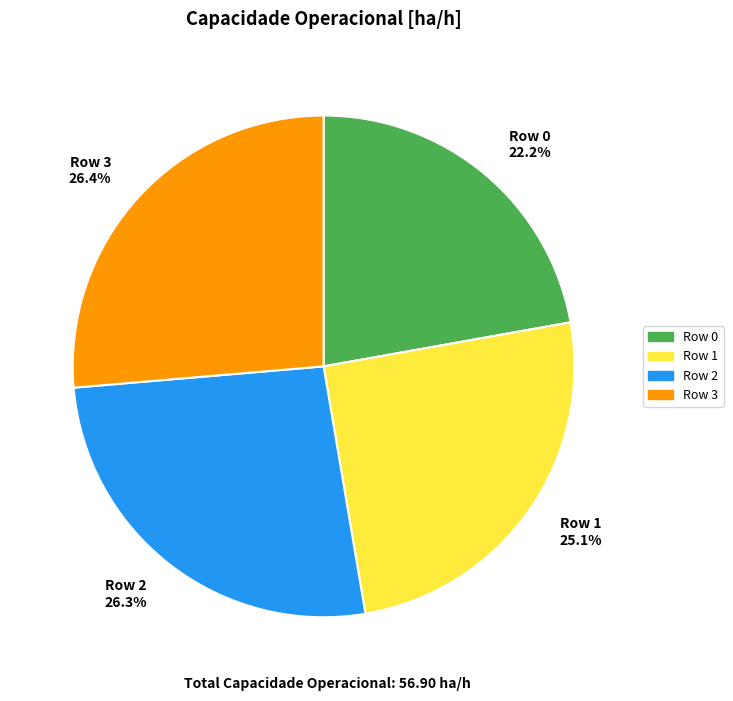

What percentage is the Row 3 slice, to the nearest percent?

26%